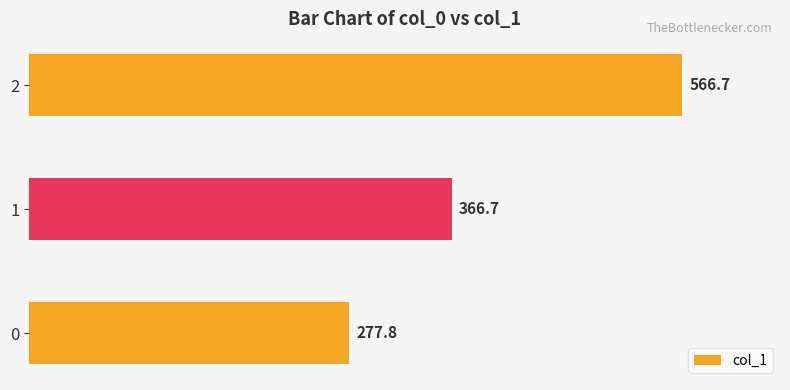

The chart shows a value of 566.7 at 2. True or false?

True